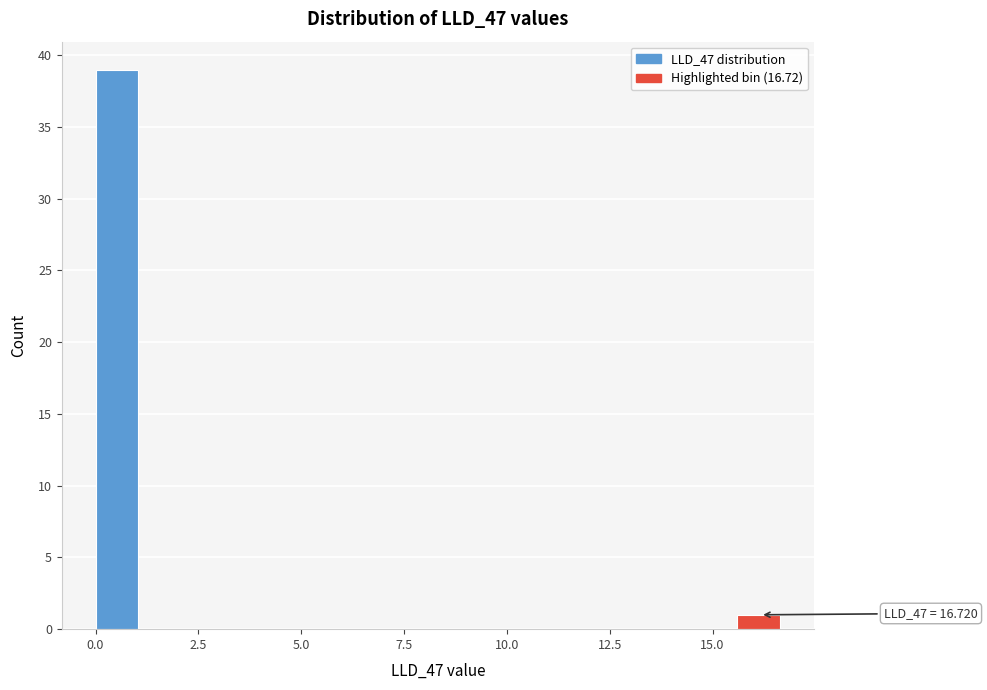

Read against the x-axis, roughly where is the centre of the tallest bar?

0.5